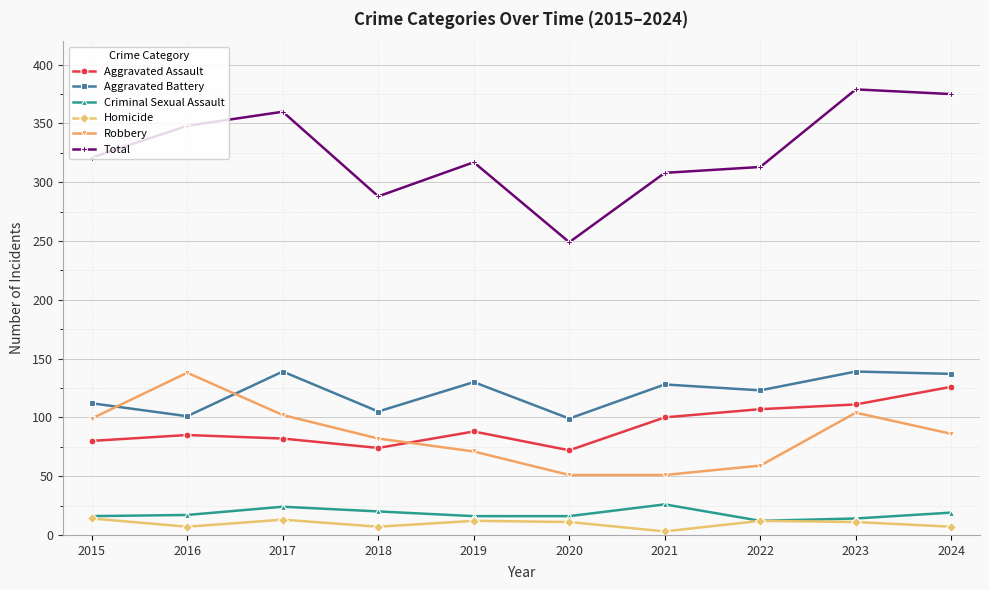

How many times do Aggravated Assault and Robbery cross each other?

1